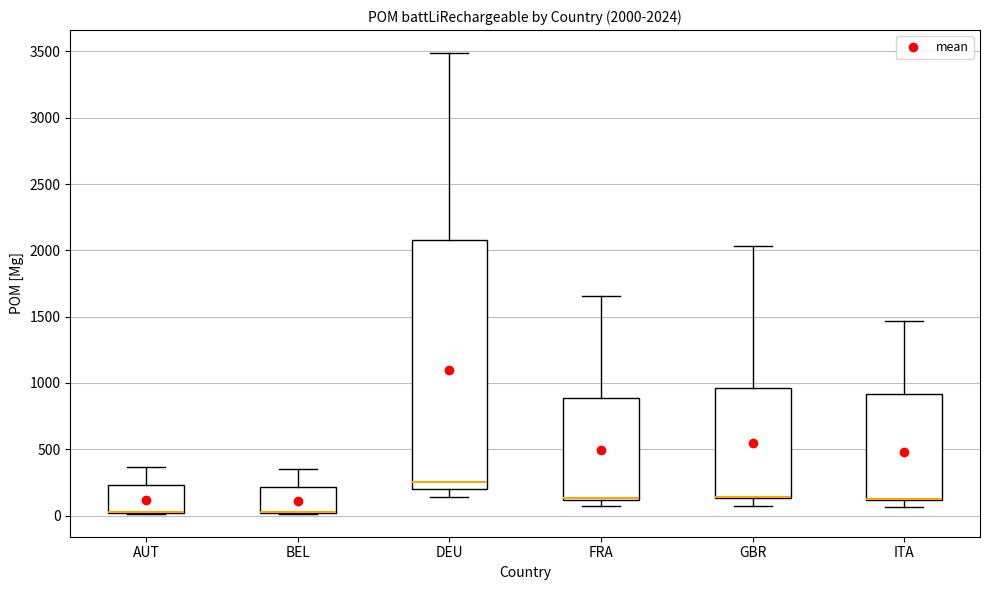

Which box is the tallest, from its lower edge to its upper edge?

DEU